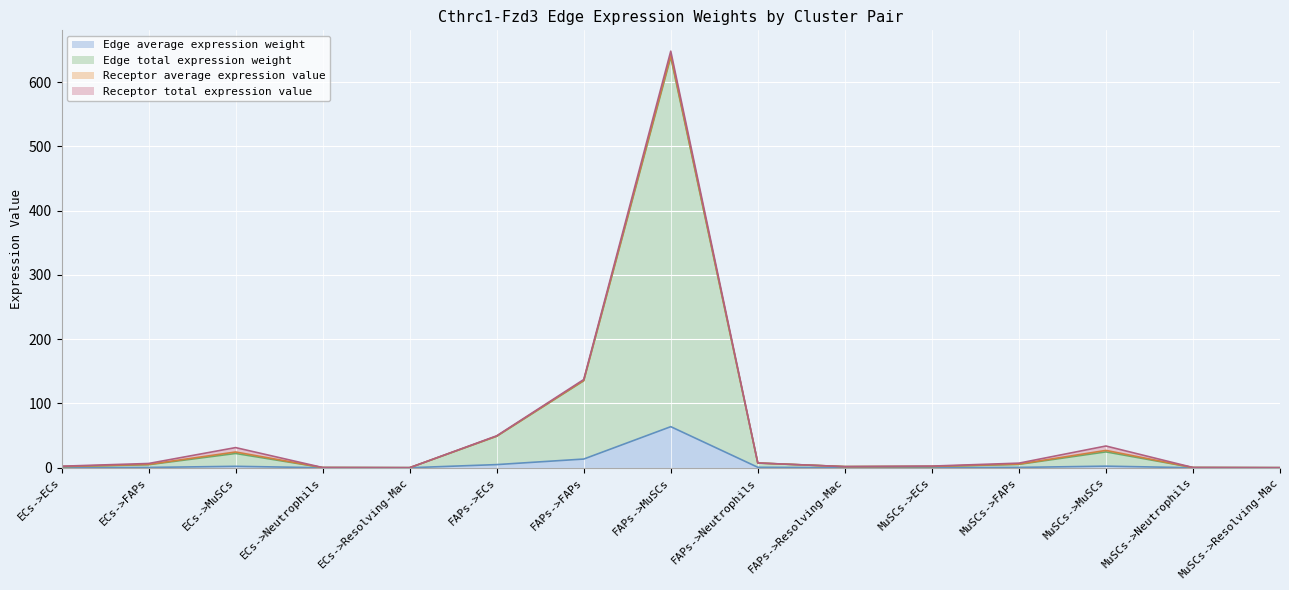

True or false: Edge total expression weight has a value of 24.7 at MuSCs->MuSCs.

True